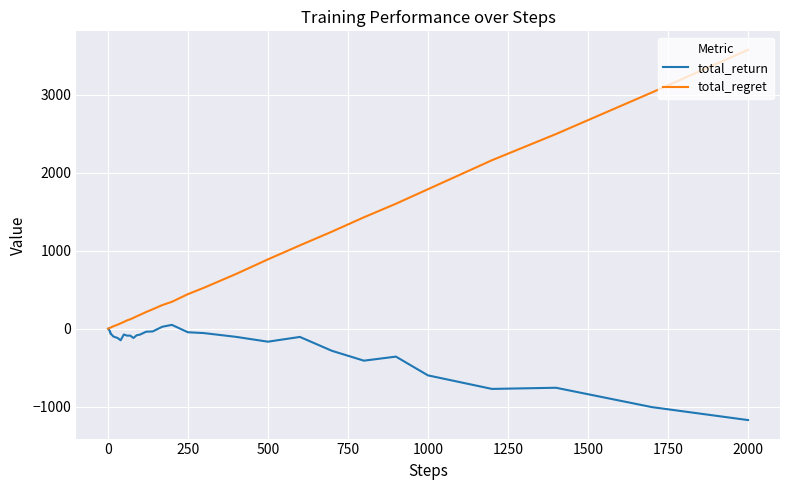

Which series has the largest range (max minus min)?

total_regret